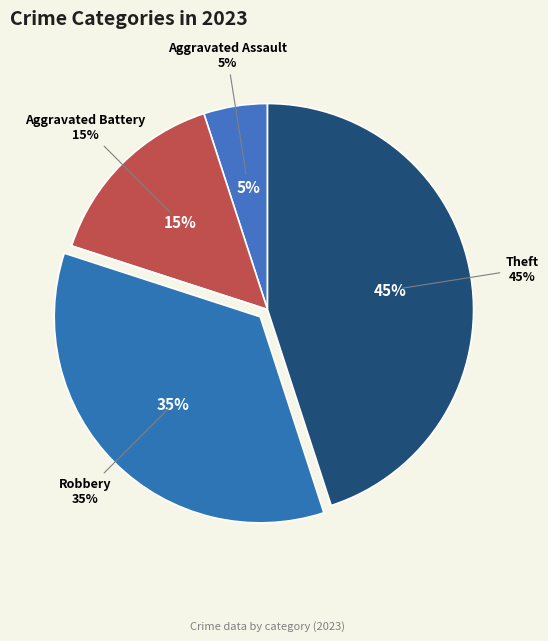

Which slice is the largest?

Theft